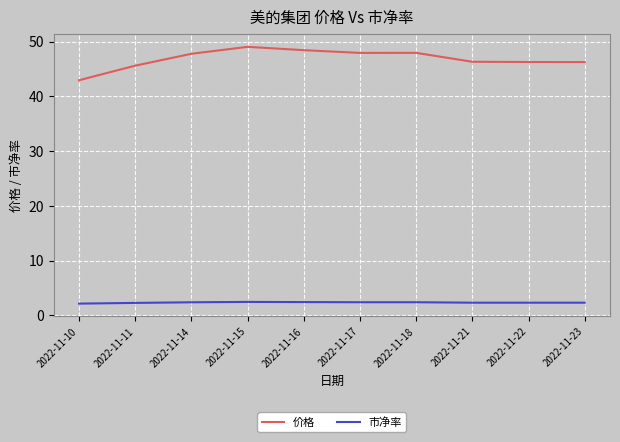

True or false: 市净率 and 价格 intersect in this chart.

False